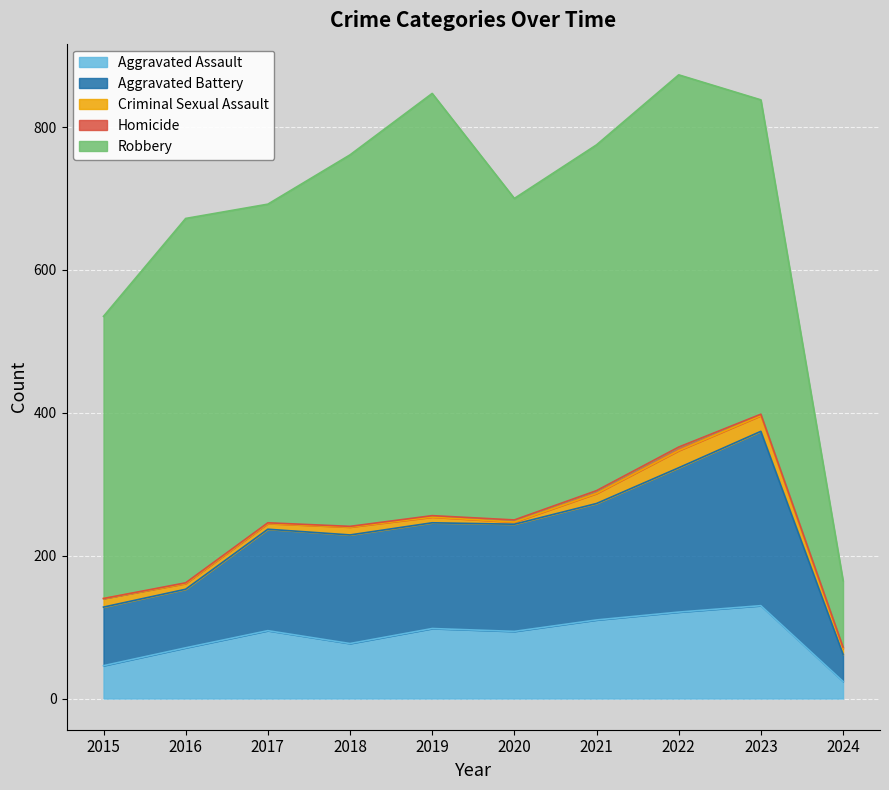

At which category does the chart reach its minimum across all series?

2015